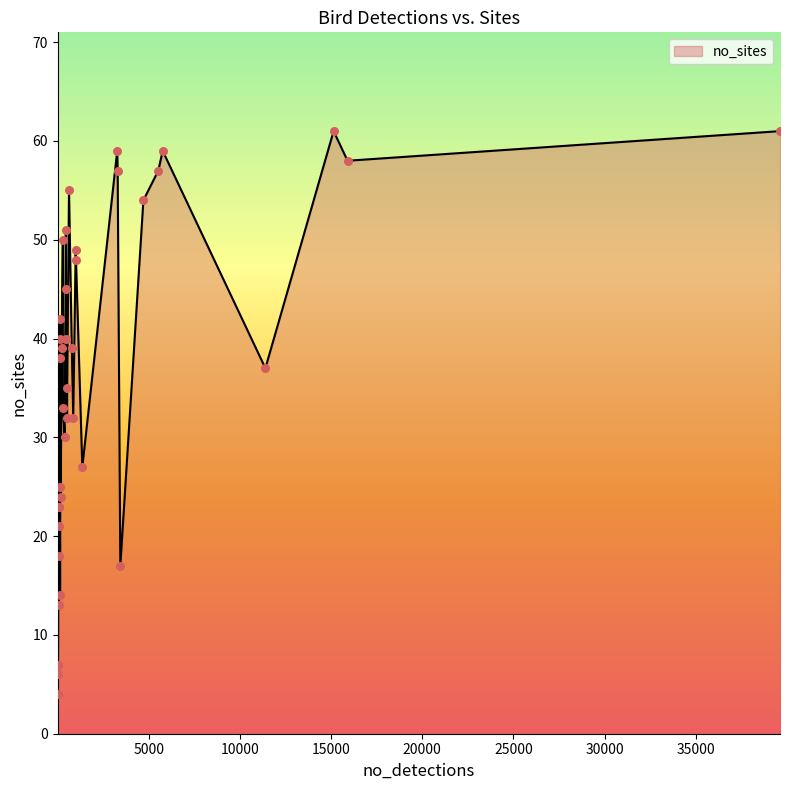

What is the maximum value shown in the chart?

61